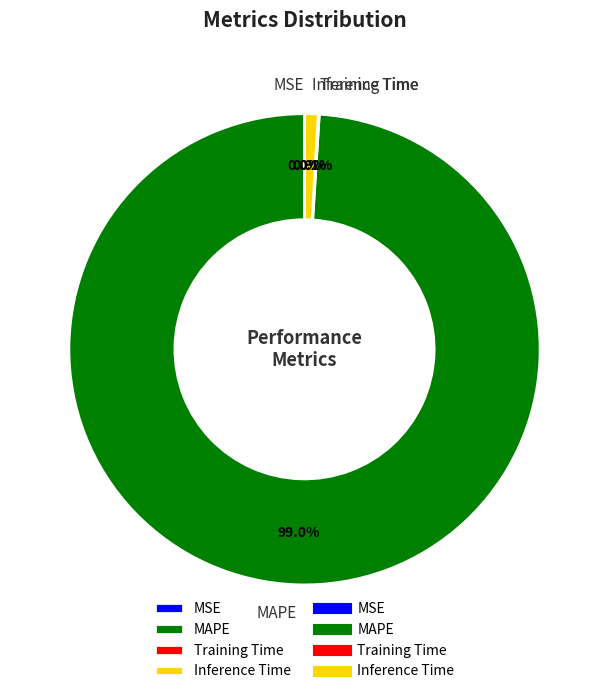

Combined, do Inference Time and MAPE account for over 50%?

Yes